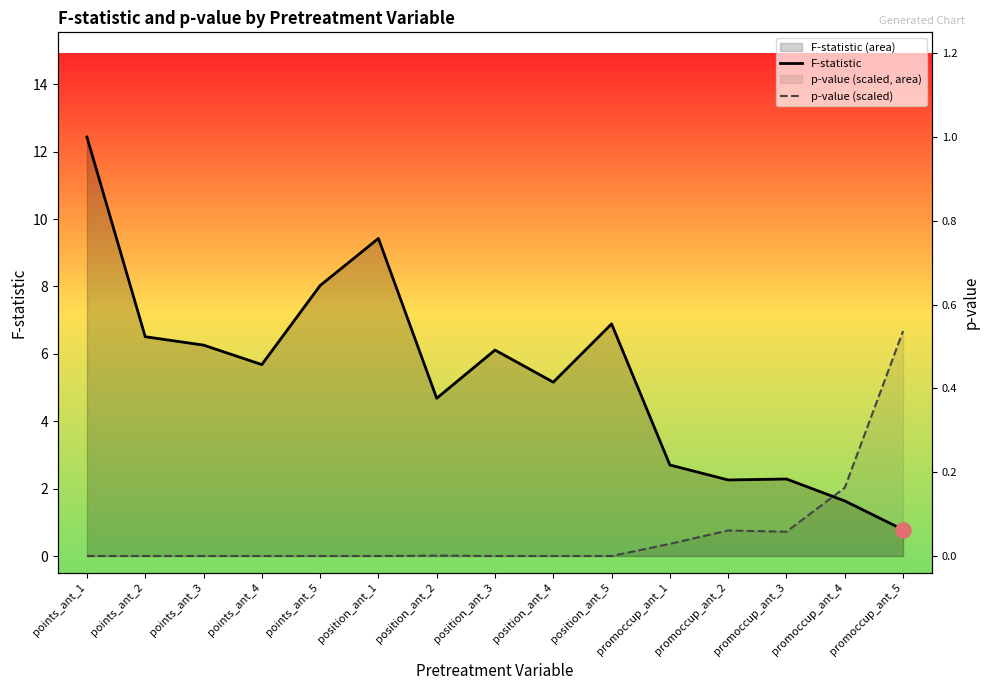

At which category is the sum across all series the highest?

points_ant_1